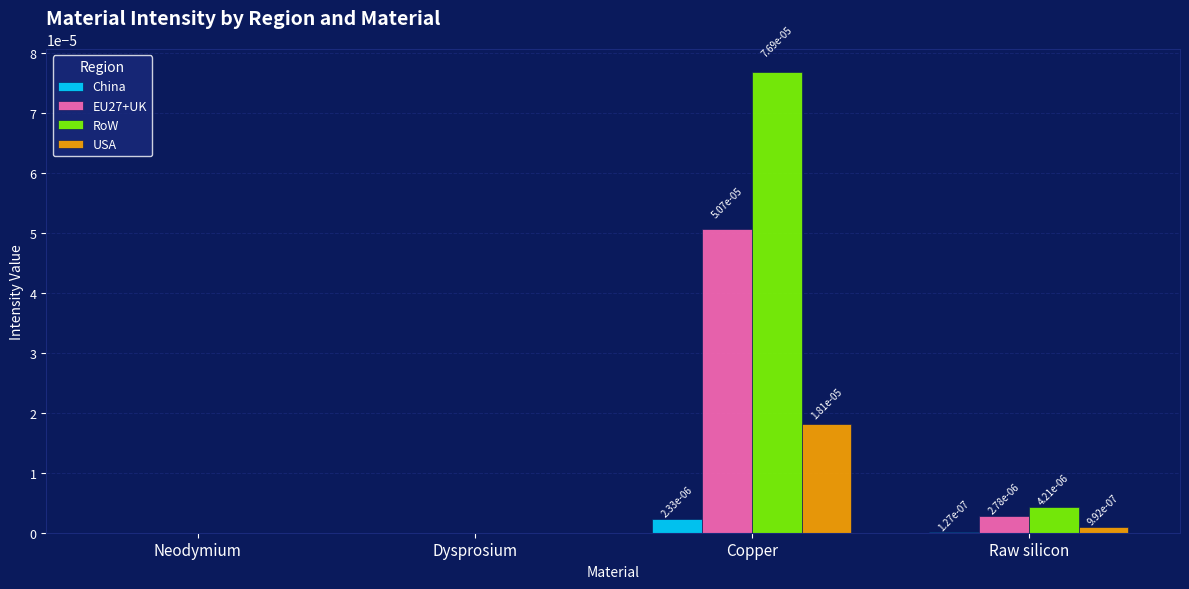

The value of RoW at Neodymium is 0.0. True or false?

True